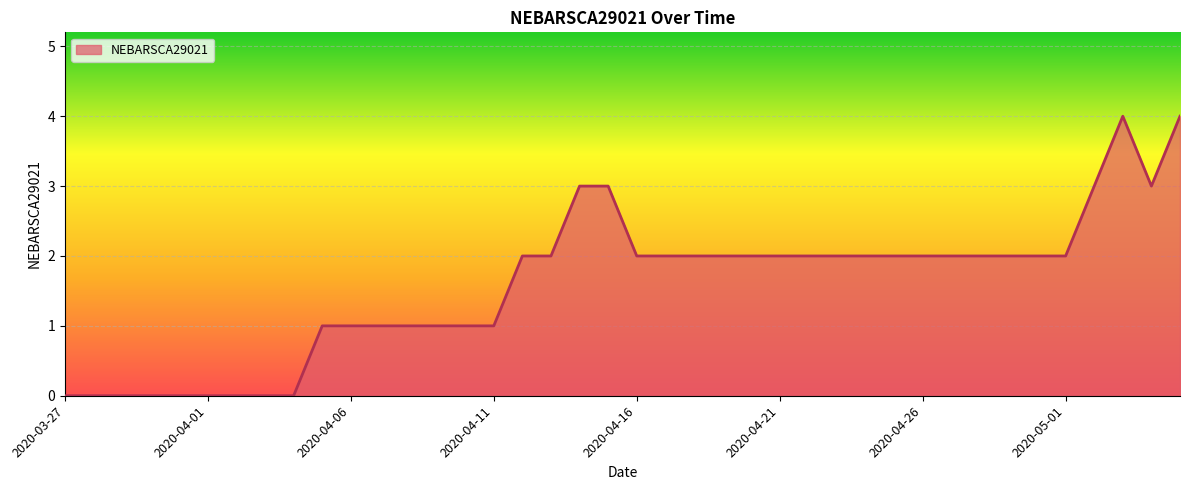

What is the difference between the maximum and minimum values?

4